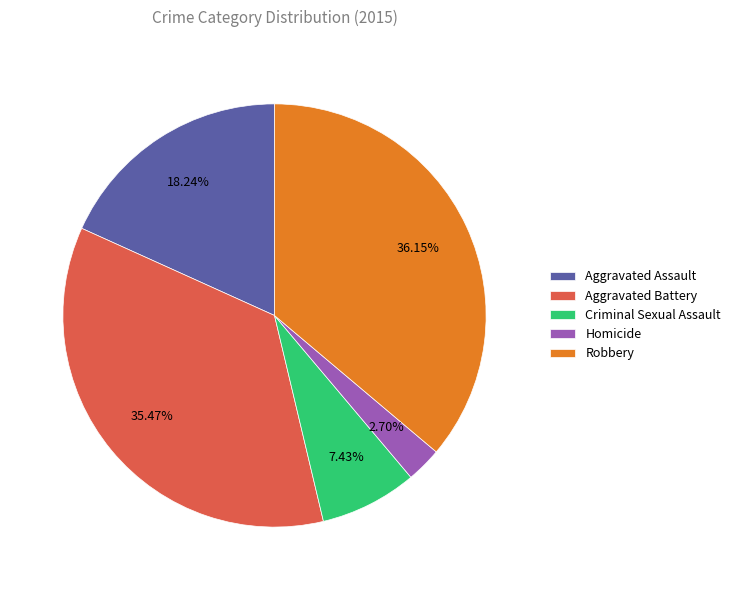

To the nearest percent, what portion does Aggravated Battery represent?

35%